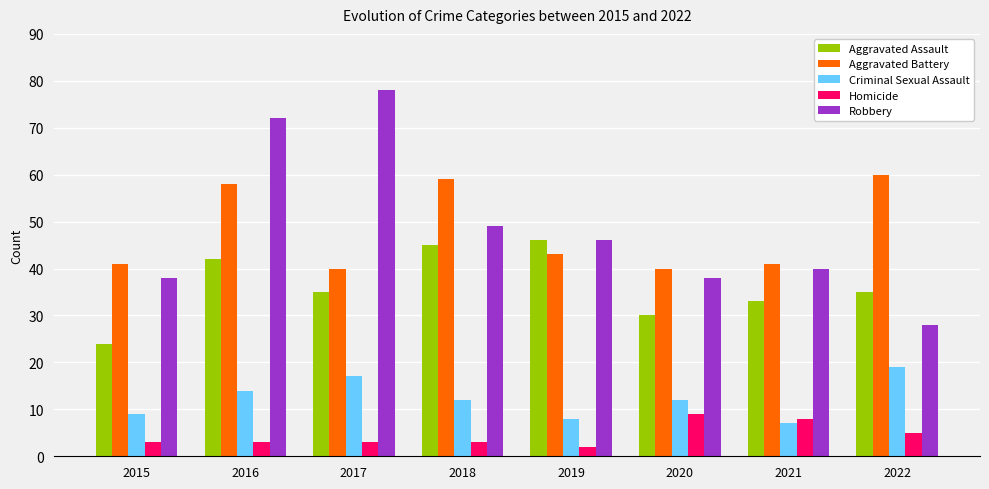

How many bars are there in each group?

5